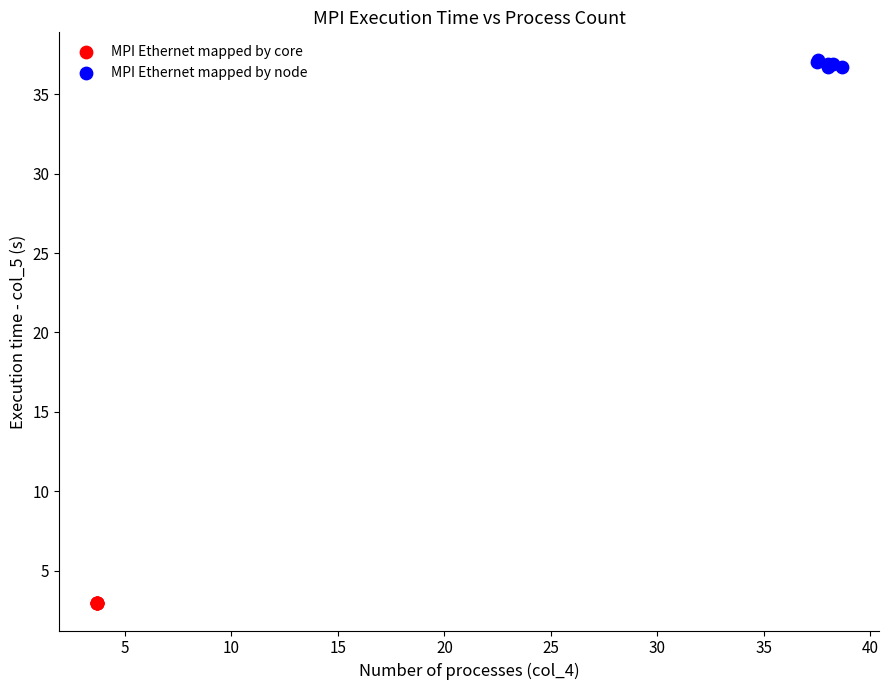

What are all the series names shown in the legend?

MPI Ethernet mapped by core, MPI Ethernet mapped by node